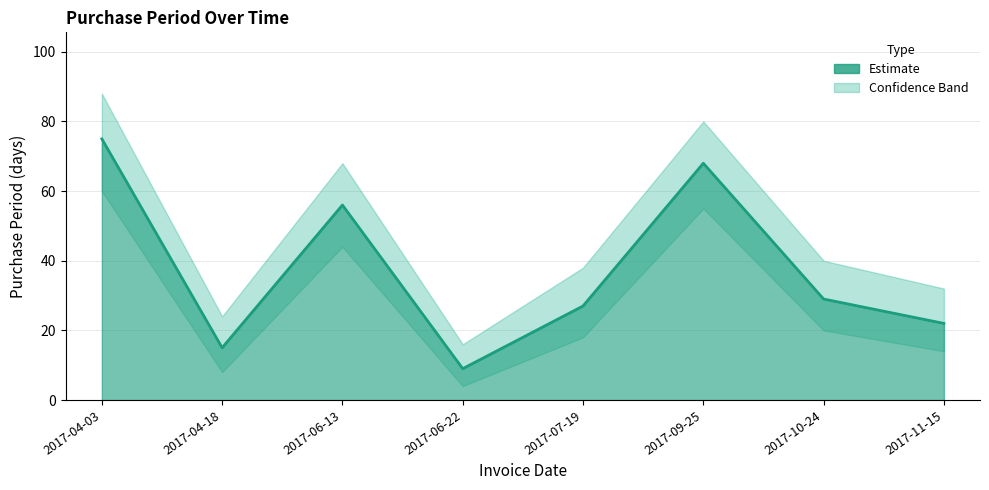

What is the value of the 5th point from the left?

27